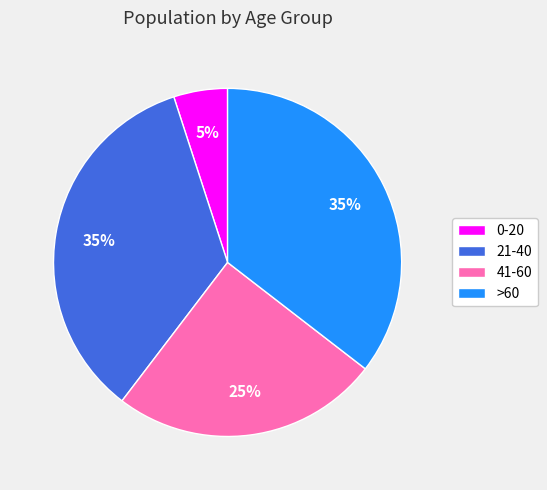

Count the number of slices in the pie.

4